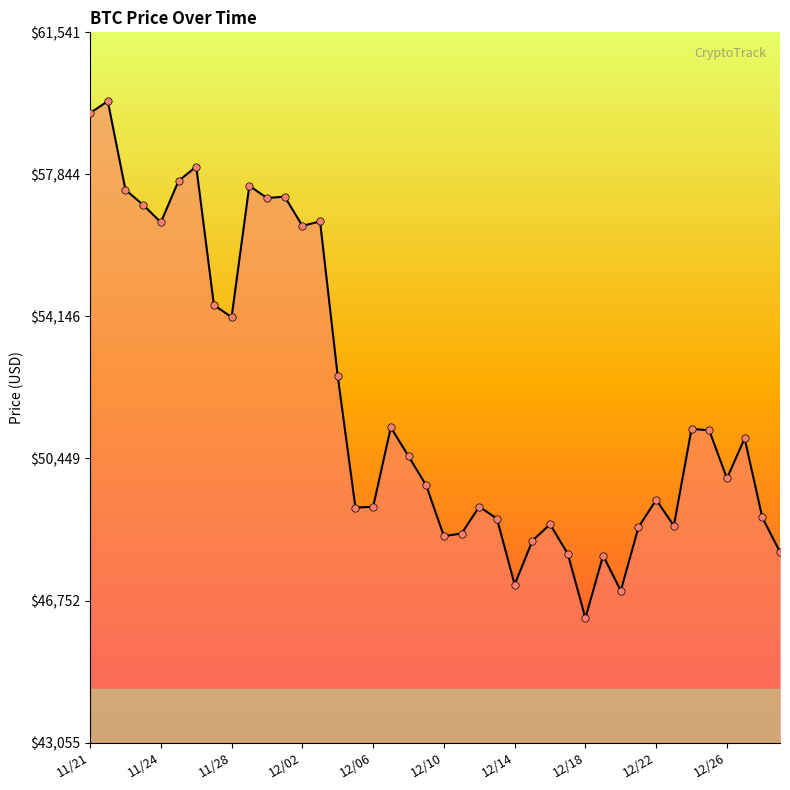

What is the maximum value shown in the chart?

59749